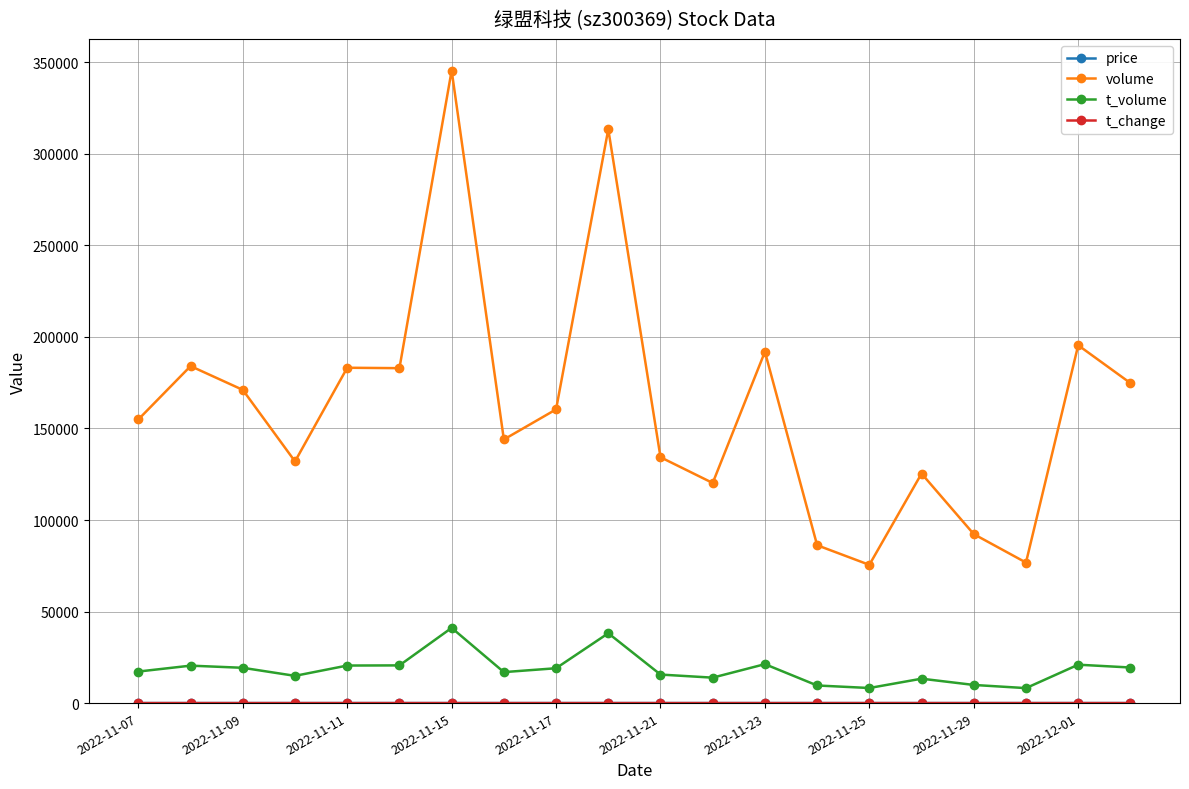

What is the lowest value of the t_volume series?

8178.0